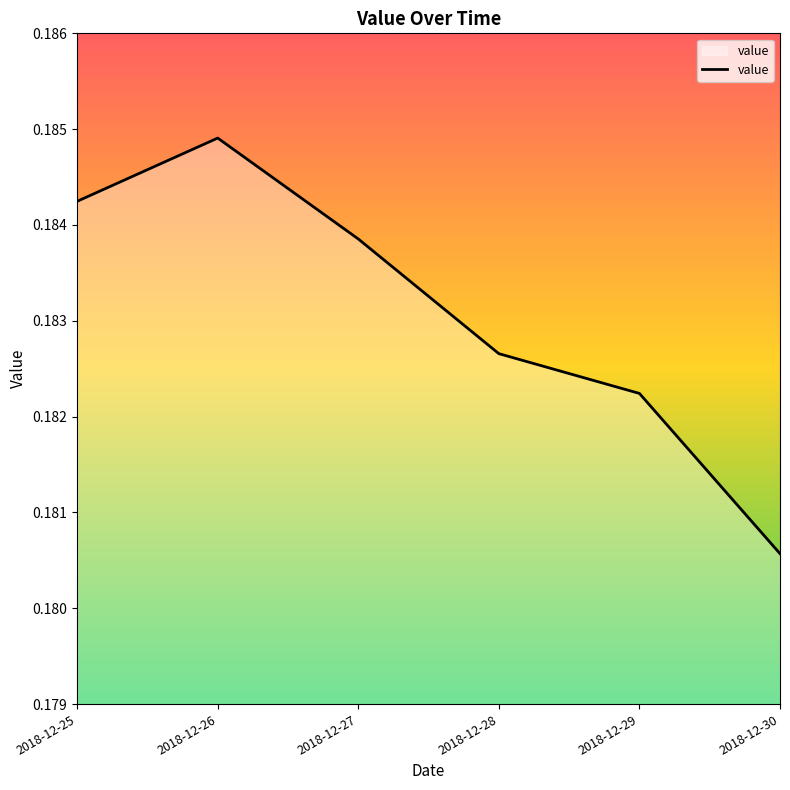

Rank the categories by value from lowest to highest.

2018-12-30, 2018-12-29, 2018-12-28, 2018-12-27, 2018-12-25, 2018-12-26